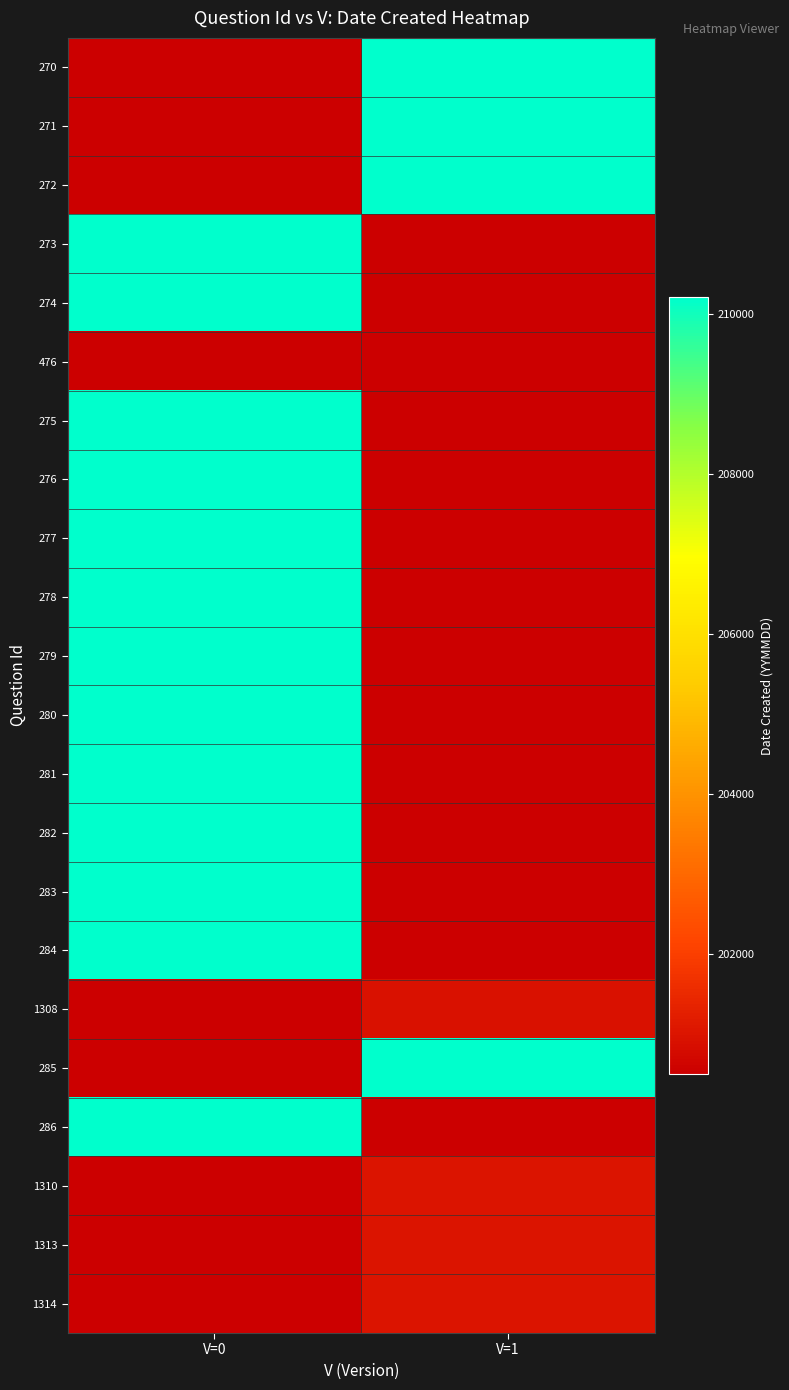

How many categories are shown in the chart?

2